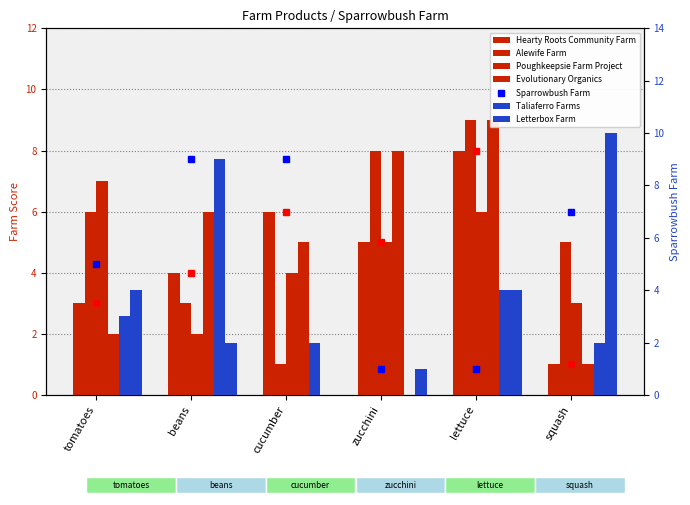

What is the sum of the Letterbox Farm values at squash and beans?

12